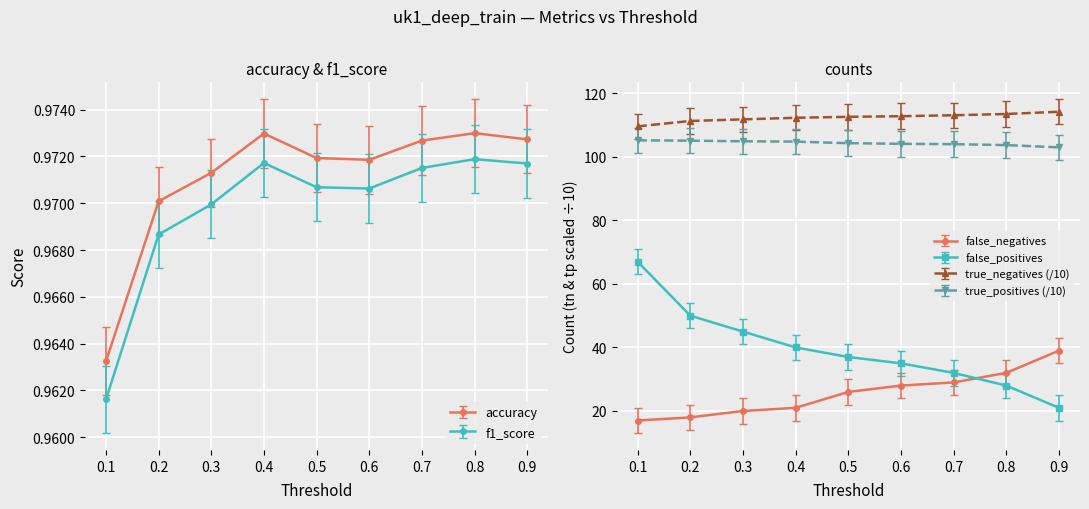

What value does the false_positives series have at 0.8?

28.0